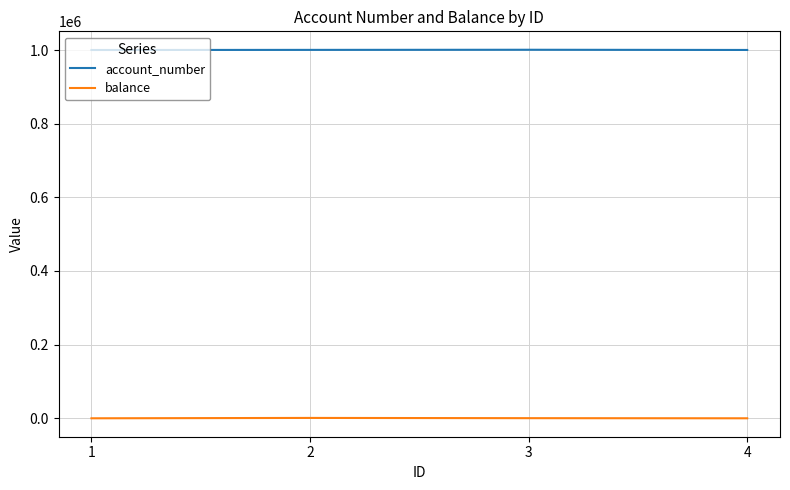

List the series in order of their overall mean, lowest first.

balance, account_number